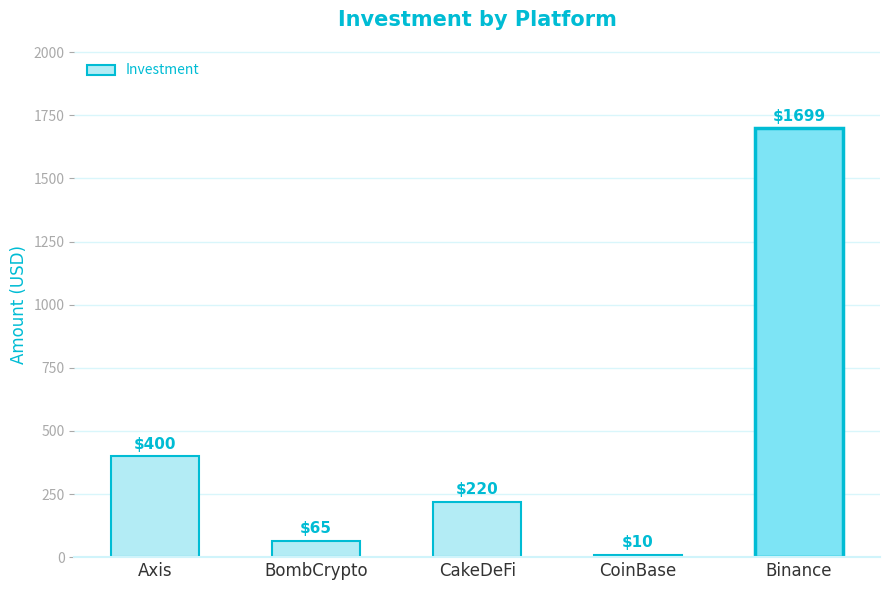

Reading left to right, what are all the values shown in this chart?

400	65	220	10	1699